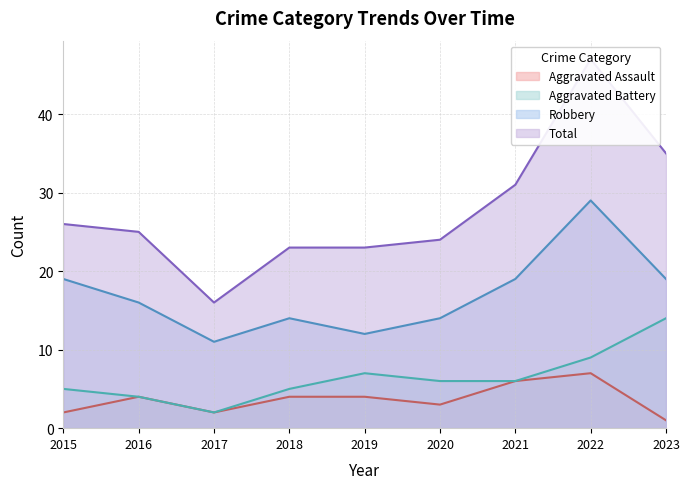

Is it true that Total equals 8 at 2017?

False